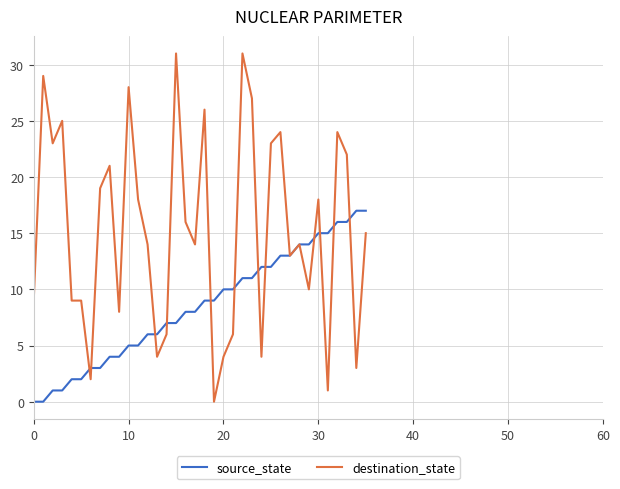

Reading right to left, transcribe all the data shown in this chart.

source_state: 17	17	16	16	15	15	14	14	13	13	12	12	11	11	10	10	9	9	8	8	7	7	6	6	5	5	4	4	3	3	2	2	1	1	0	0
destination_state: 15	3	22	24	1	18	10	14	13	24	23	4	27	31	6	4	0	26	14	16	31	6	4	14	18	28	8	21	19	2	9	9	25	23	29	9